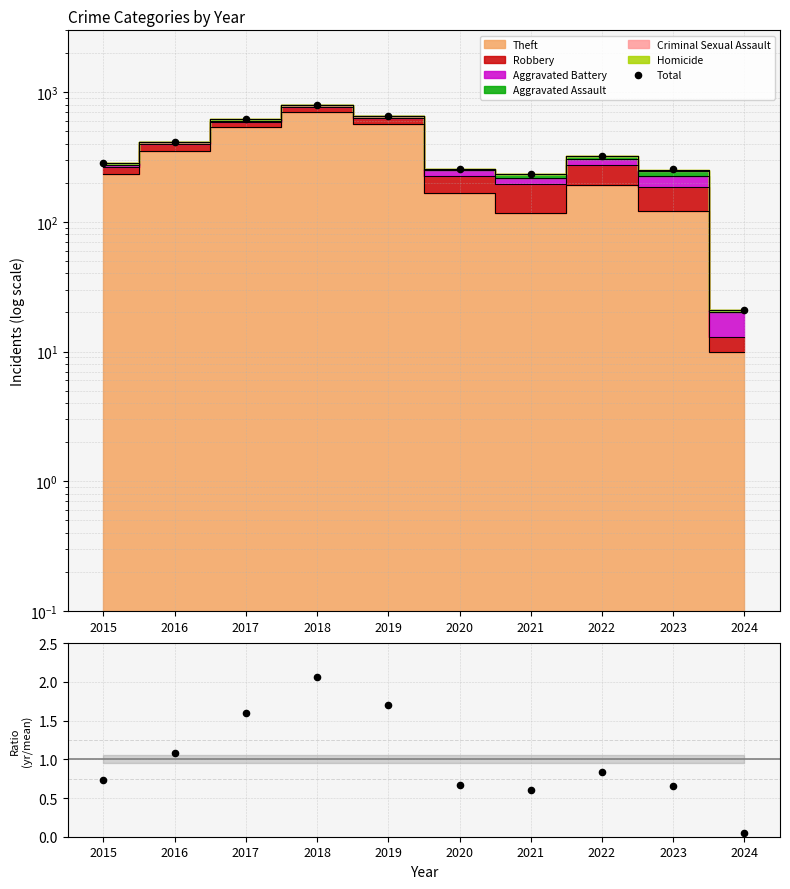

Which series has the largest total across all categories?

Total